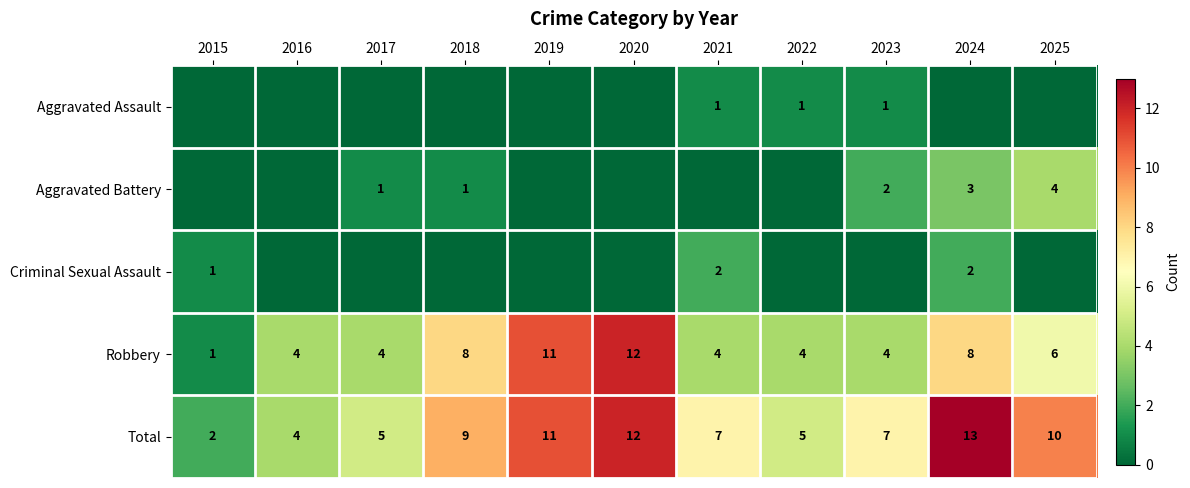

Is it true that Robbery equals 8 at 2018?

True